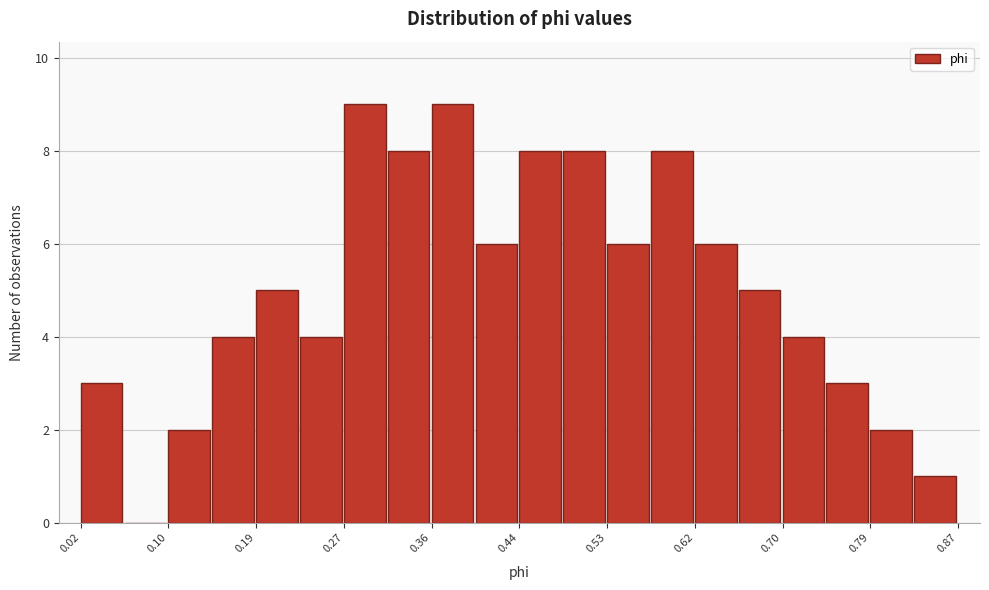

What is the height of the bar covering 0.44 to 0.49 on the x-axis? Neither the bar edges nor the heights are printed on the chart, so give them approximately, as read against the axes.

8